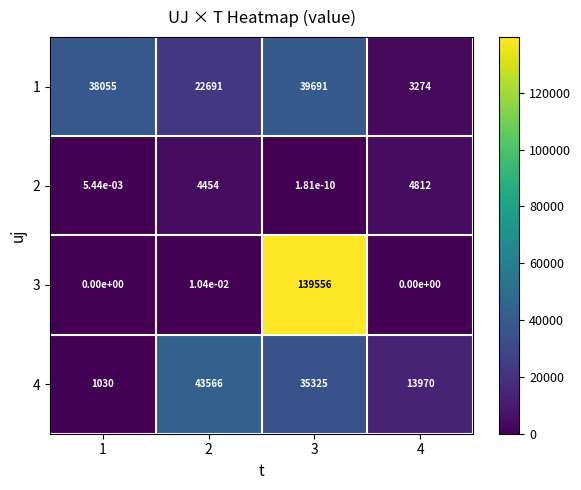

True or false: 2 has a value of 6482.6 at 2.

False